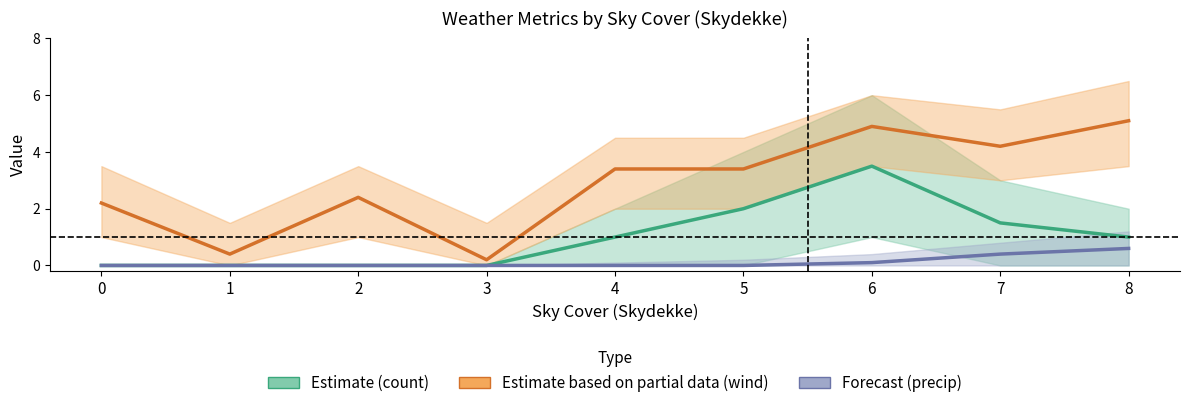

True or false: Estimate (count) has a value of 0.0 at 3.

True